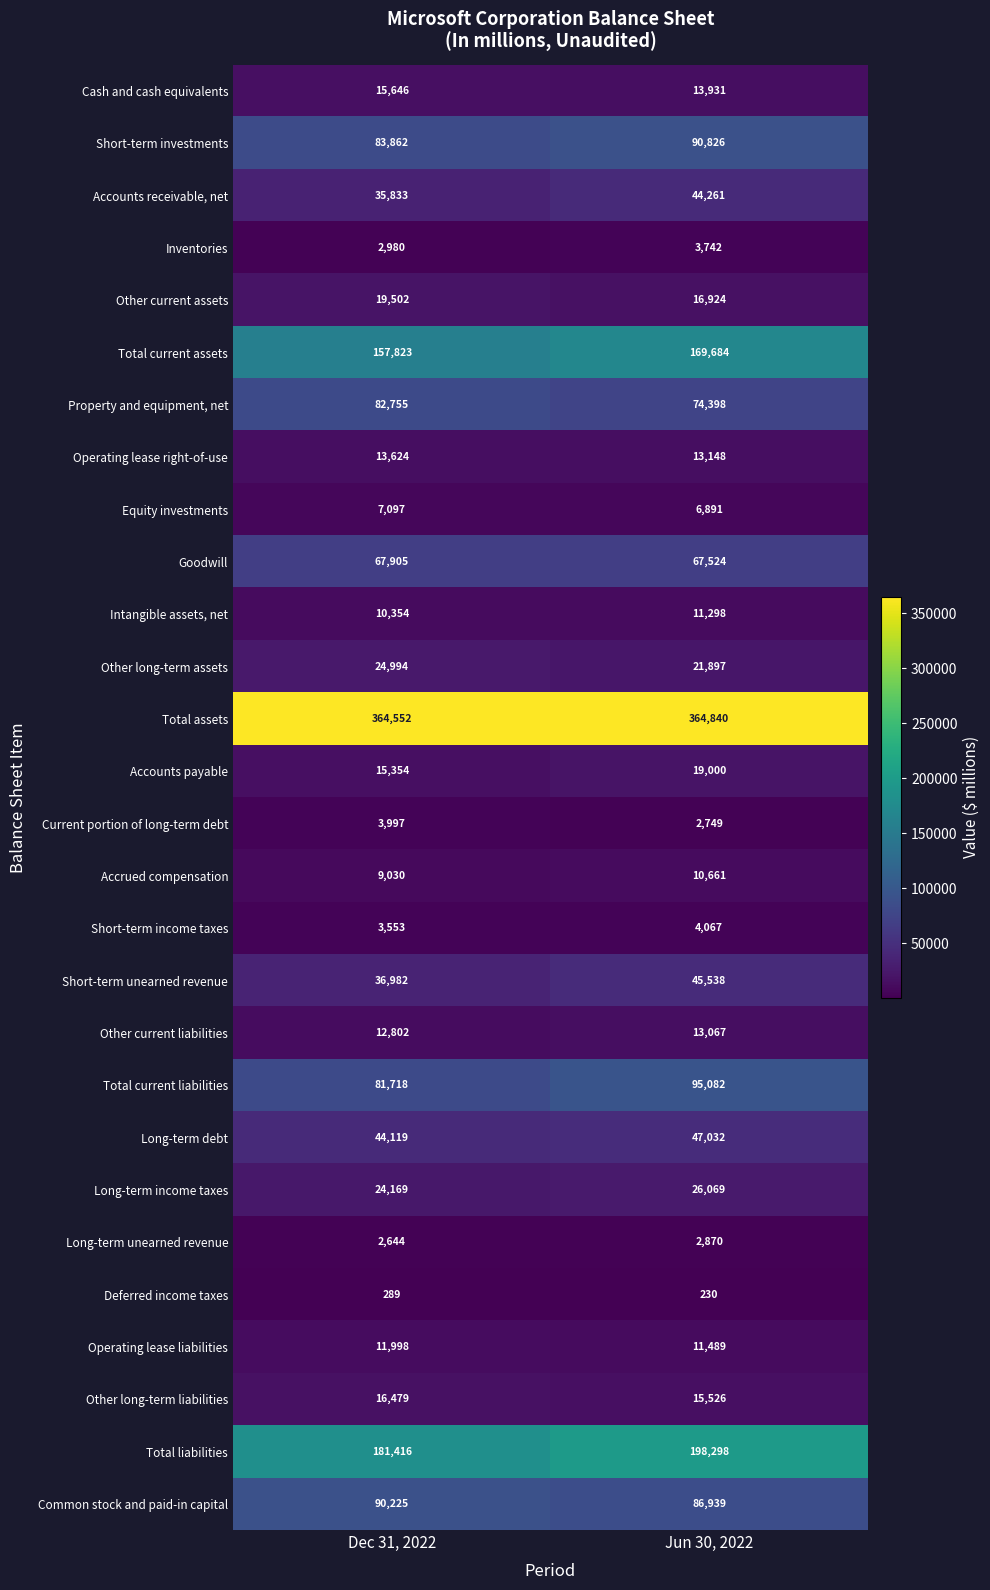

Rank the categories by Other long-term liabilities value from highest to lowest.

Dec 31, 2022, Jun 30, 2022